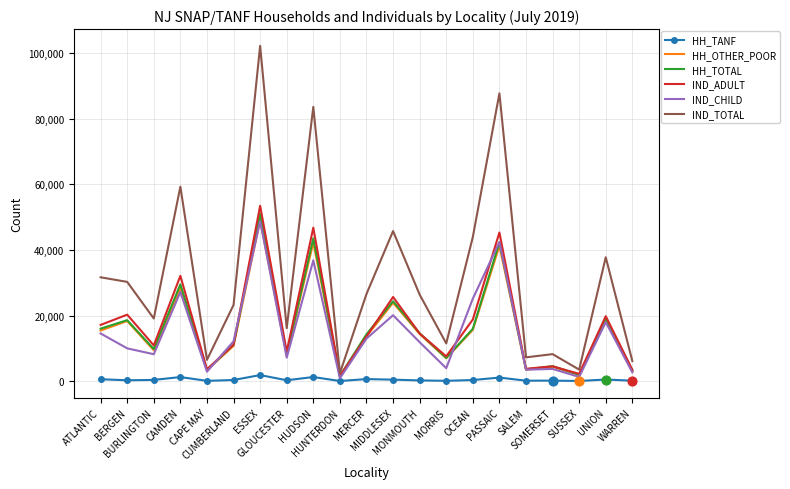

What are all the series names shown in the legend?

HH_TANF, HH_OTHER_POOR, HH_TOTAL, IND_ADULT, IND_CHILD, IND_TOTAL